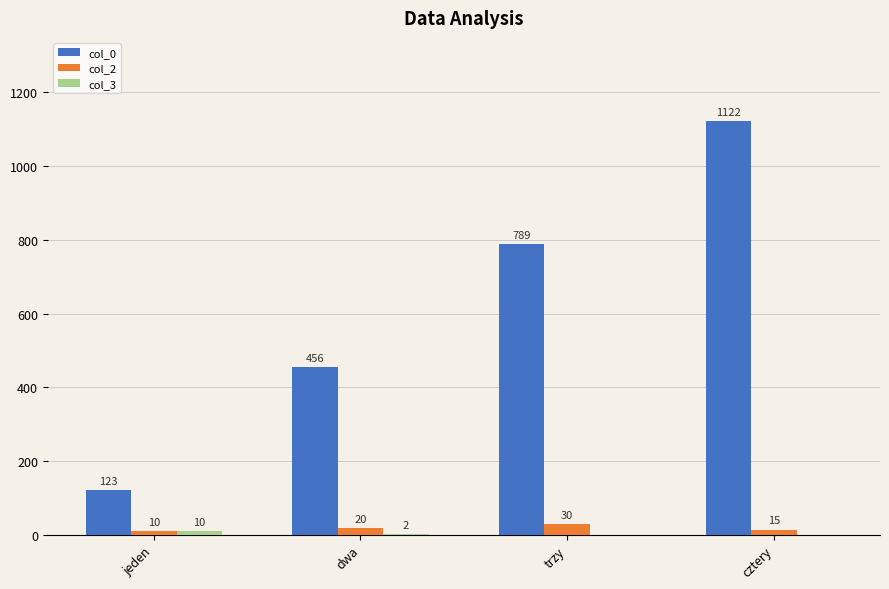

Which series has the largest total across all categories?

col_0